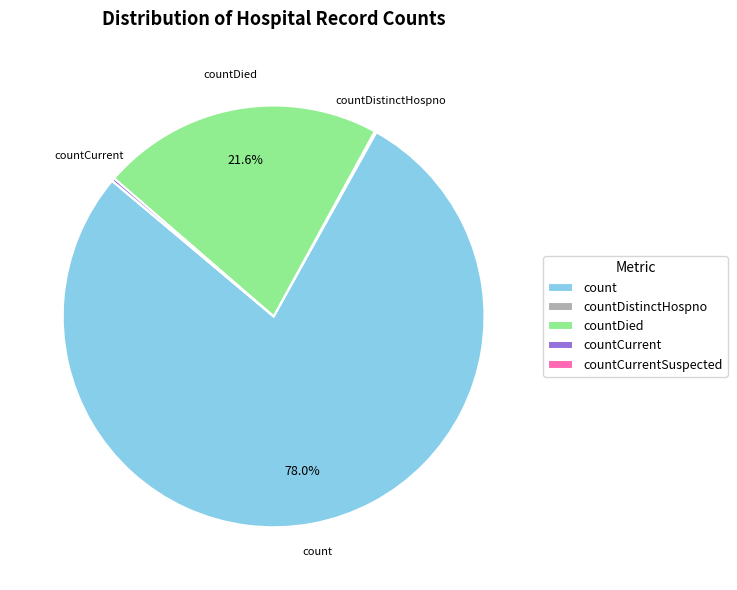

Which category accounts for the majority?

count